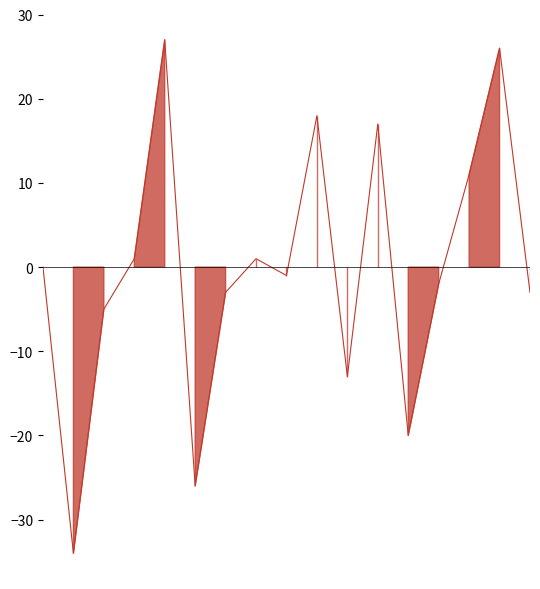

Between 2013-02-03 and 2013-02-10, which is larger?

2013-02-10